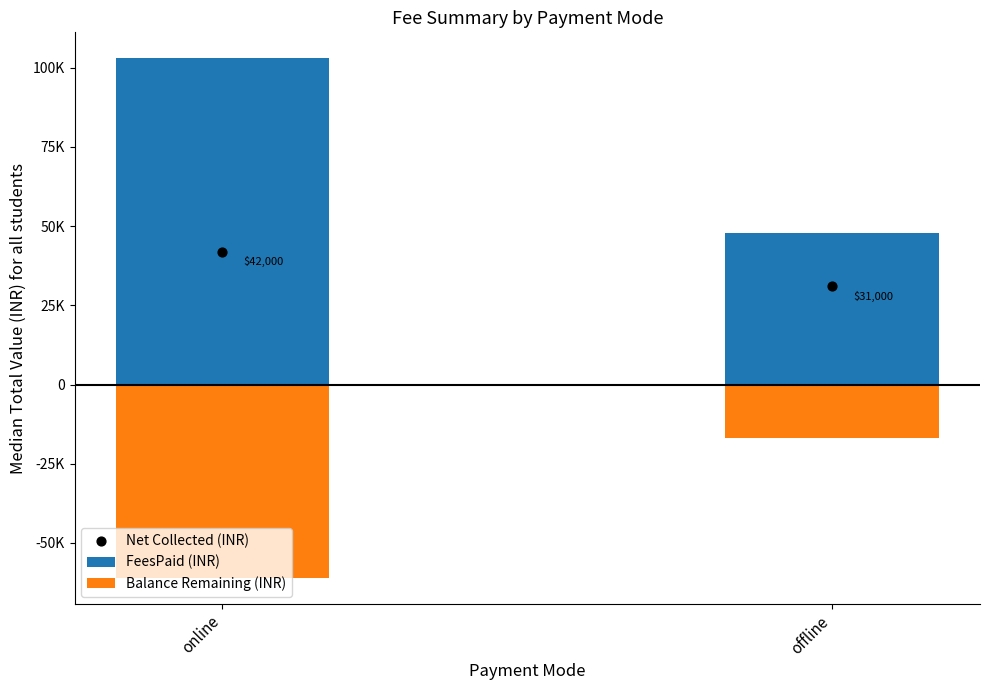

Which series contains the highest Y value?

FeesPaid (INR)